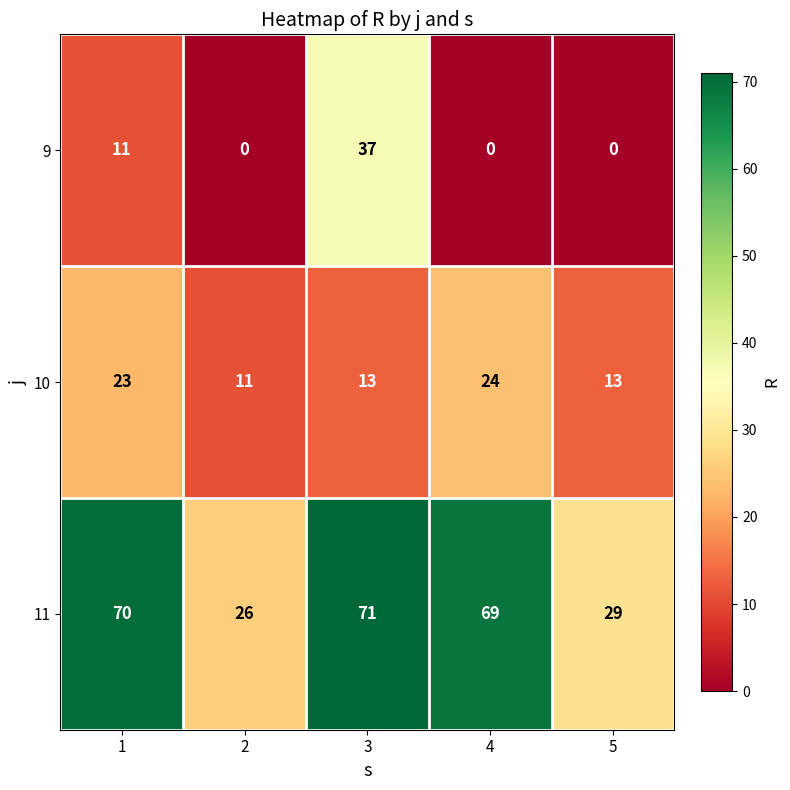

At which category is the sum across all series the highest?

3